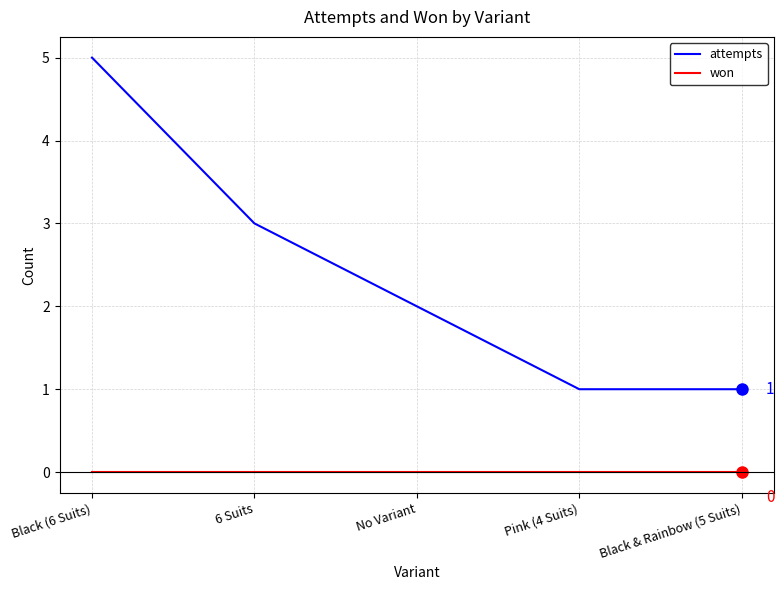

Which category has the highest value in the attempts series?

Black (6 Suits)